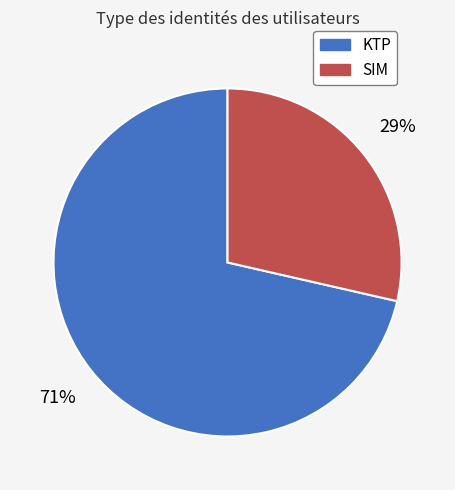

Which slice is the largest?

KTP